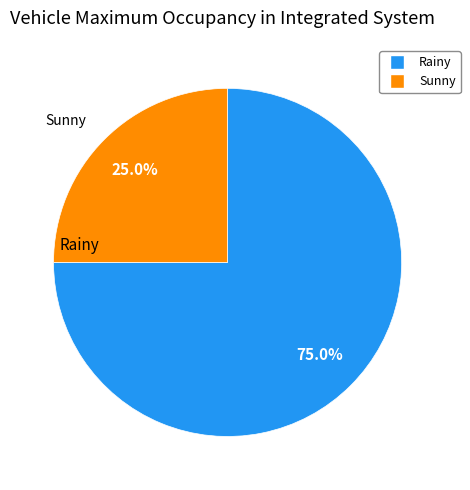

What is the smallest slice in the pie chart?

Sunny